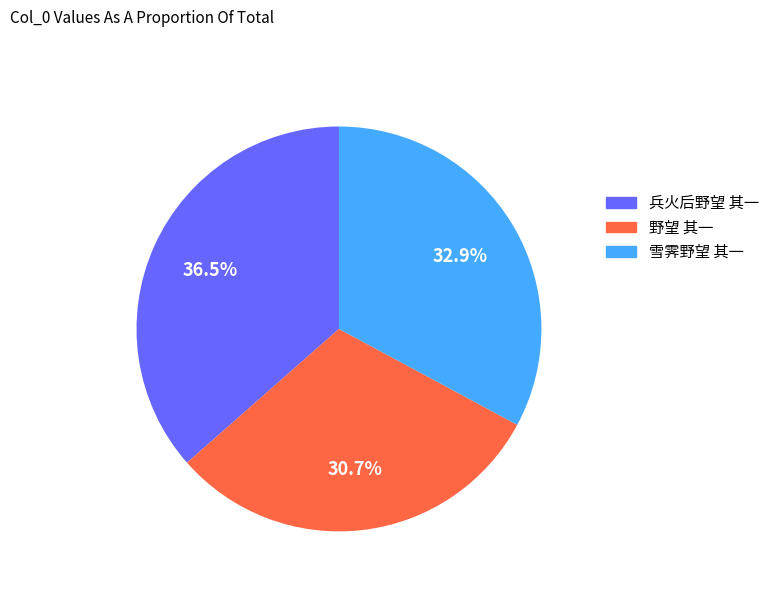

Which has a higher value, 雪霁野望 其一 or 兵火后野望 其一?

兵火后野望 其一